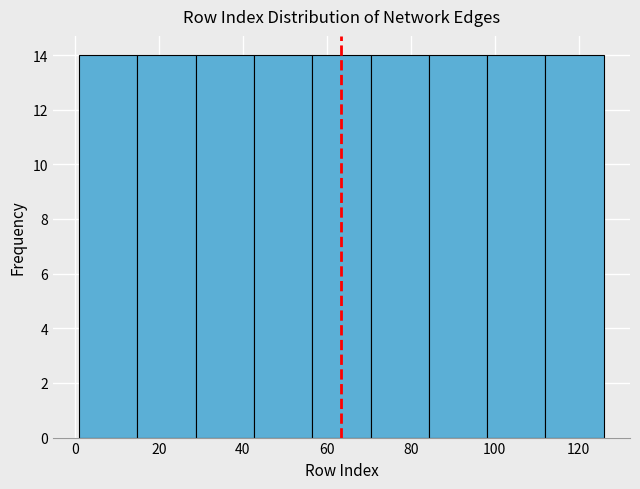

What is the height of the bar covering 56 to 70 on the x-axis? Neither the bar edges nor the heights are printed on the chart, so give them approximately, as read against the axes.

14